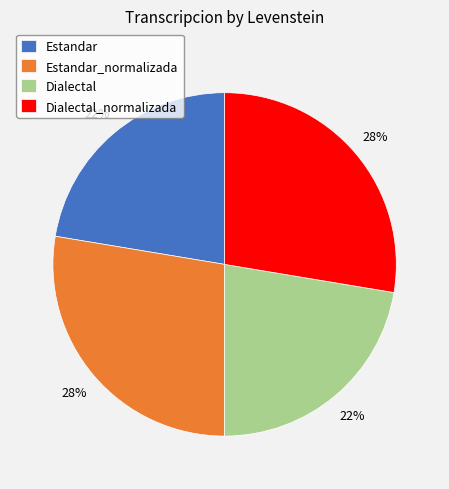

Does Estandar_normalizada account for over 50% of the chart?

No